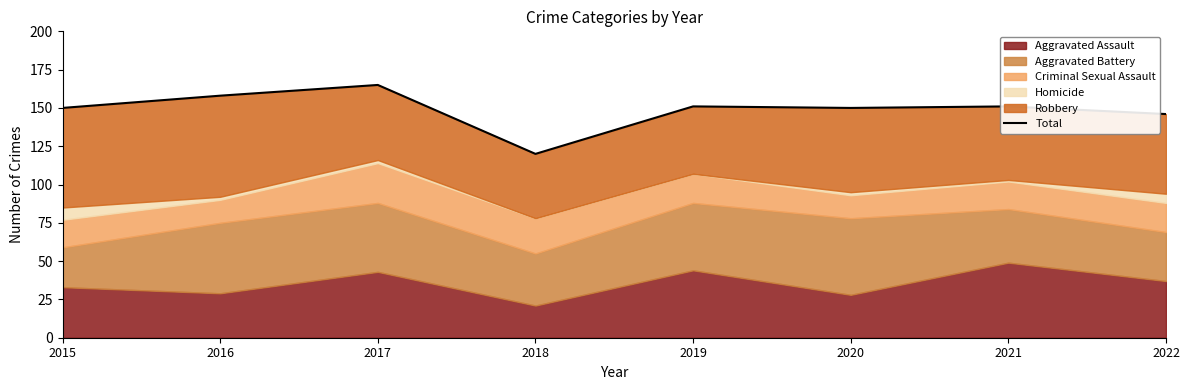

How many values are below 151?

4